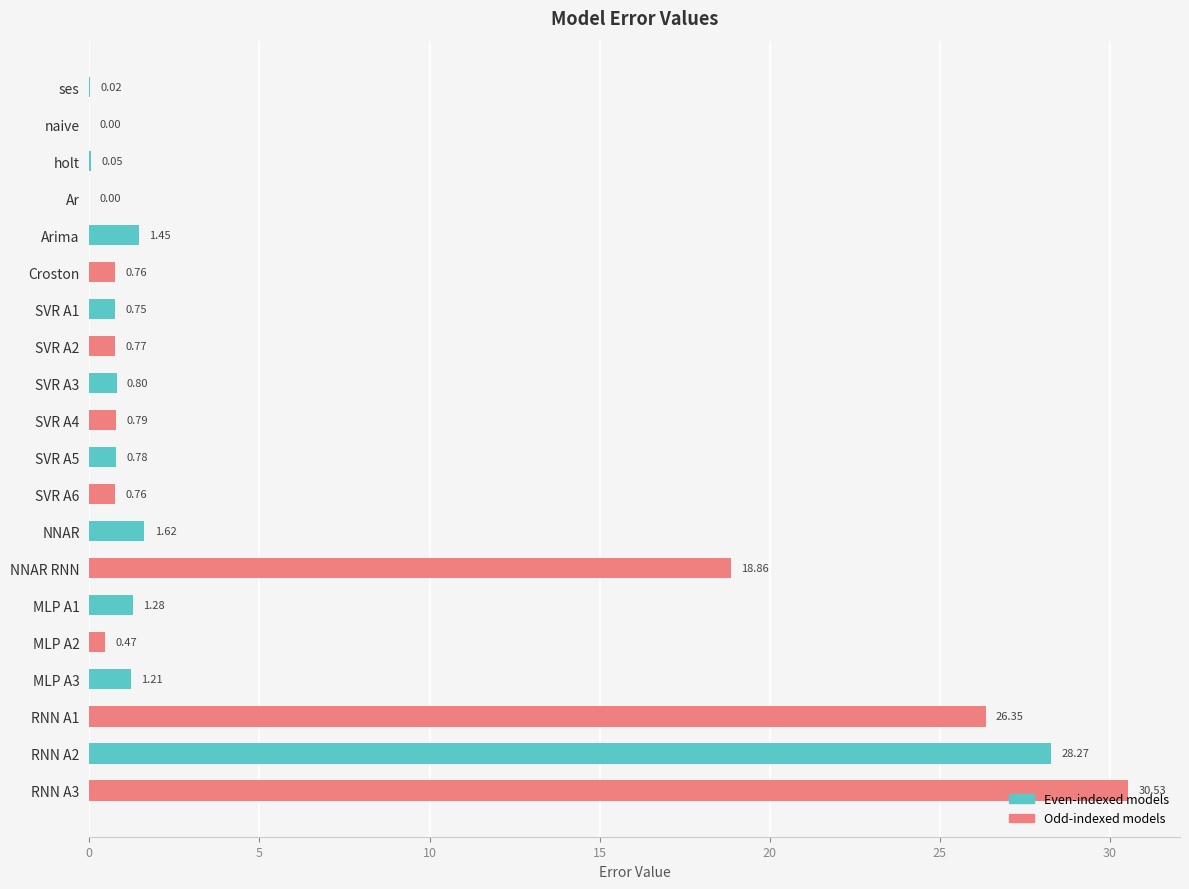

What is the sum of all values?

115.5